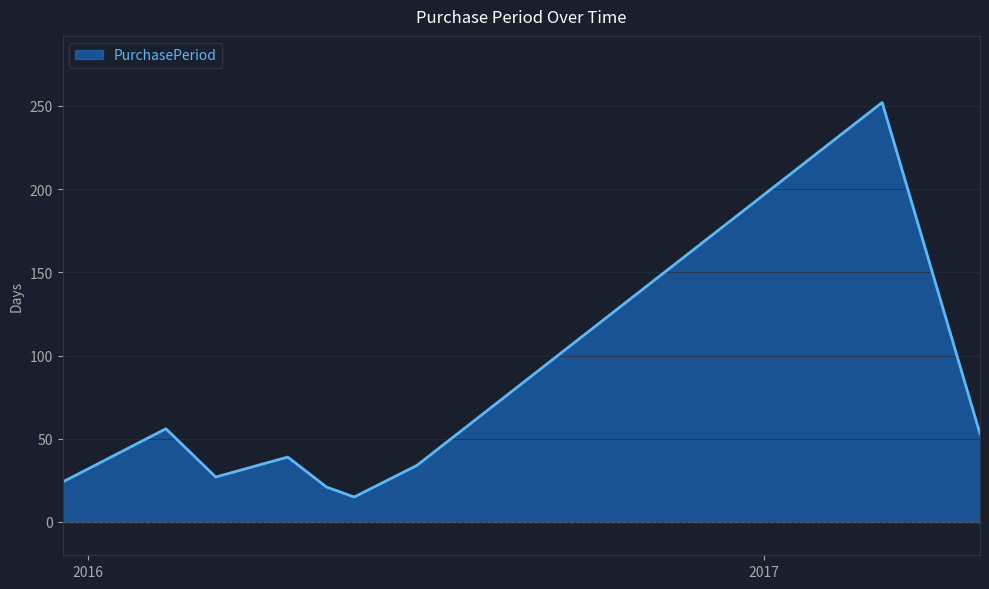

True or false: the data has more than 0 interior local peaks.

True